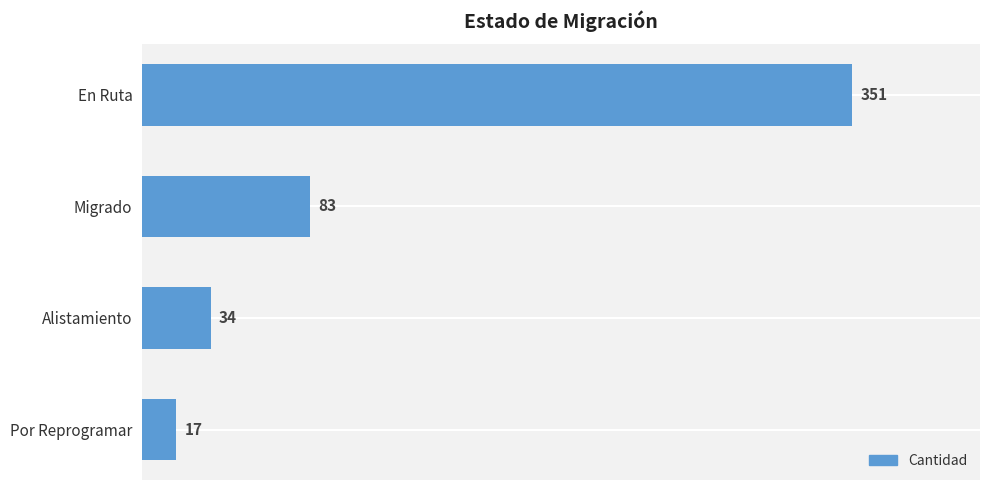

Reading top to bottom, transcribe all the data shown in this chart.

En Ruta=351	Migrado=83	Alistamiento=34	Por Reprogramar=17